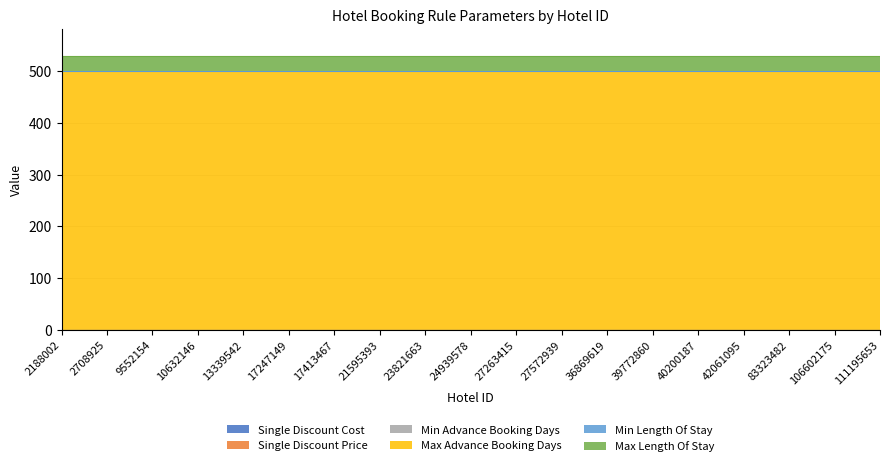

The Min Length Of Stay series shows 1.3 at 111195653. True or false?

False